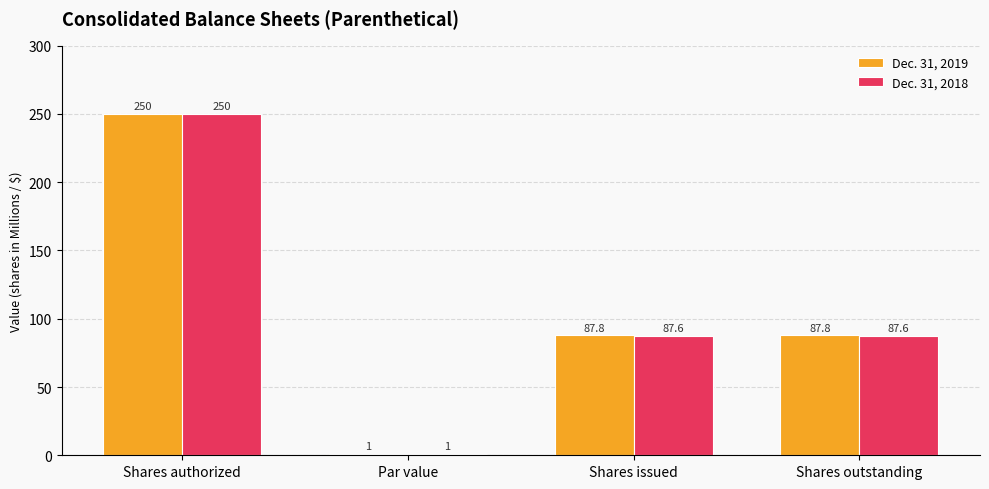

Reading left to right, what are all the values shown in this chart?

Dec. 31, 2019: 250.0	1.0	87.8	87.8
Dec. 31, 2018: 250.0	1.0	87.6	87.6